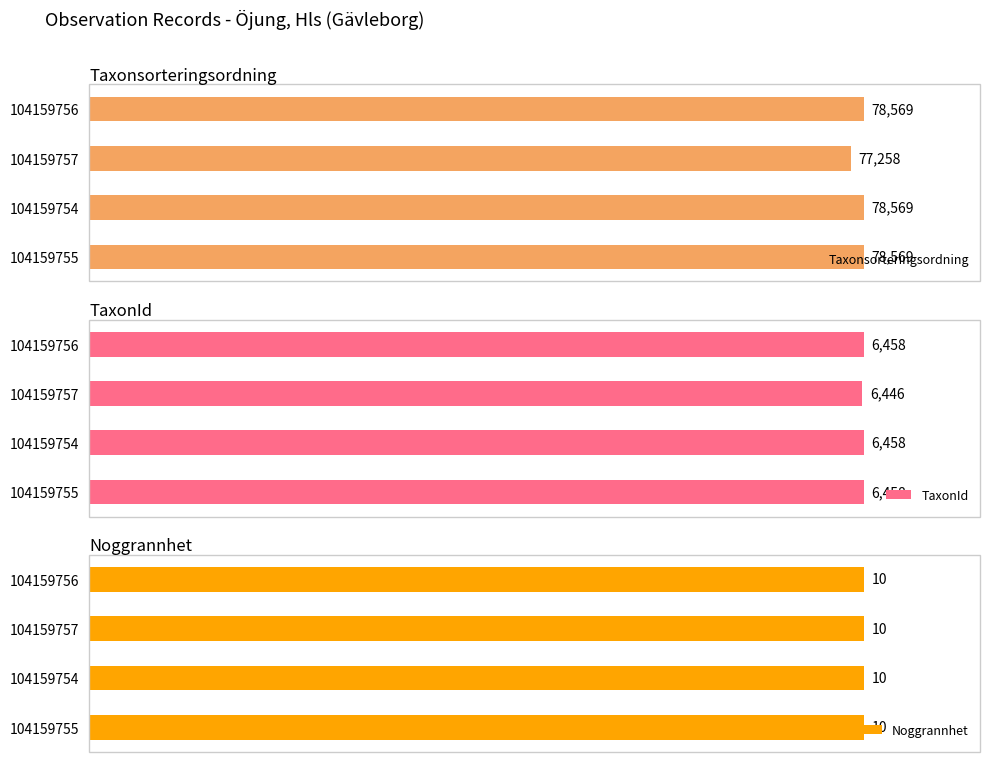

At how many categories does at least one series exceed 51120?

4